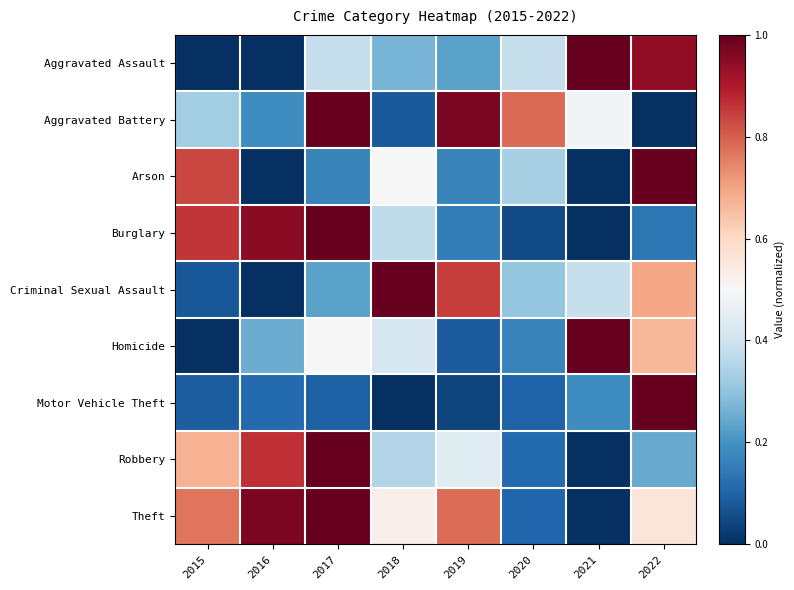

What is the total value across all series at 2022?

5.2